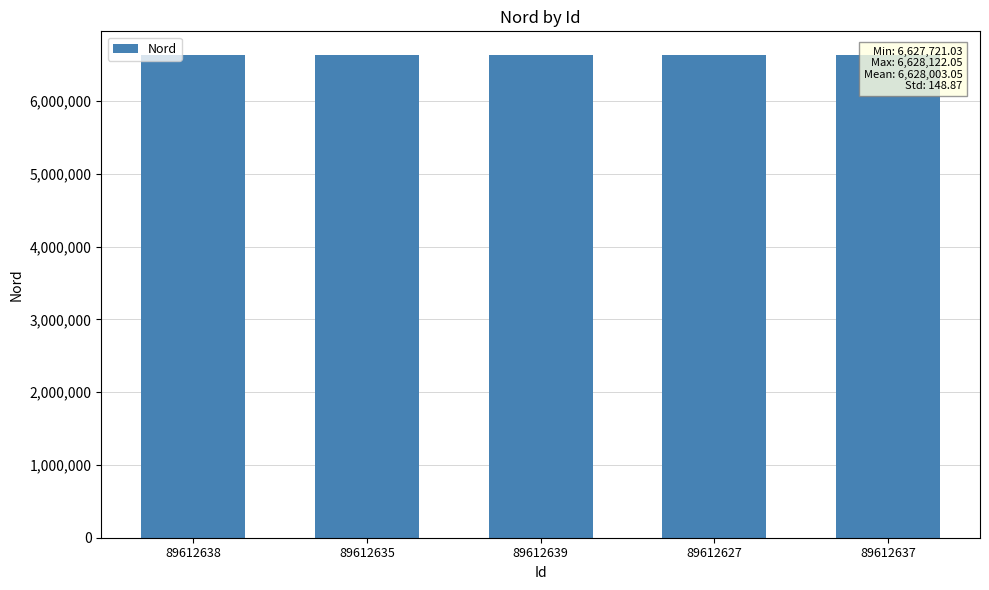

True or false: the data shows 10519043.9 at 89612637.

False